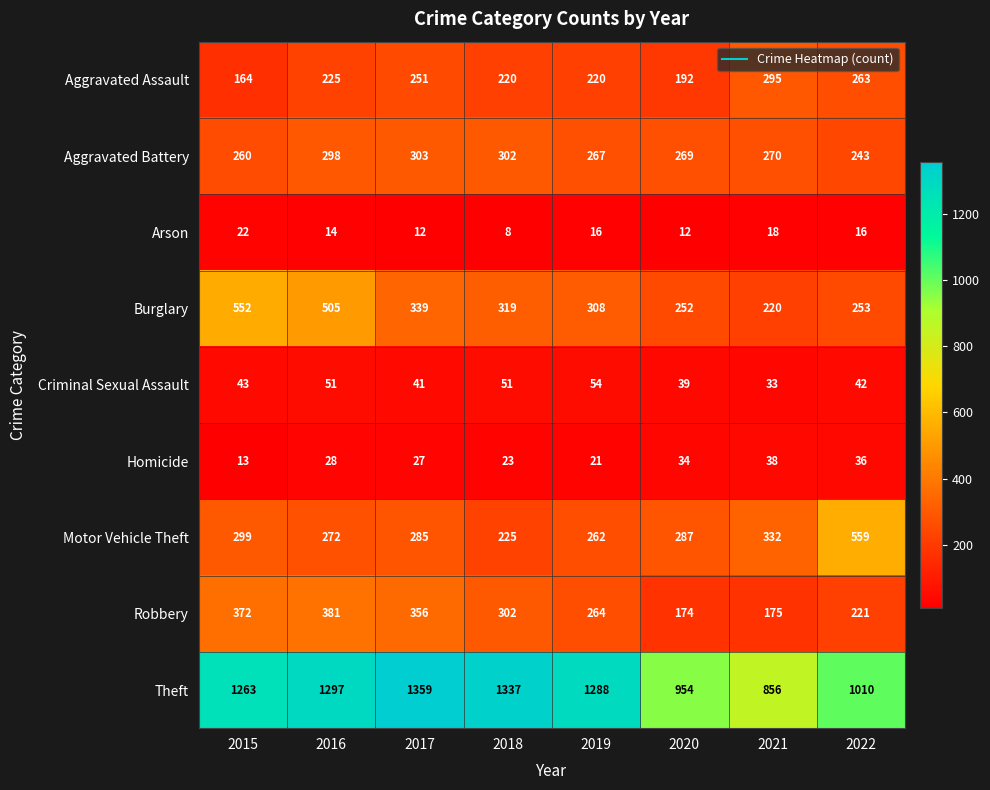

Which series has the widest spread of values?

Theft